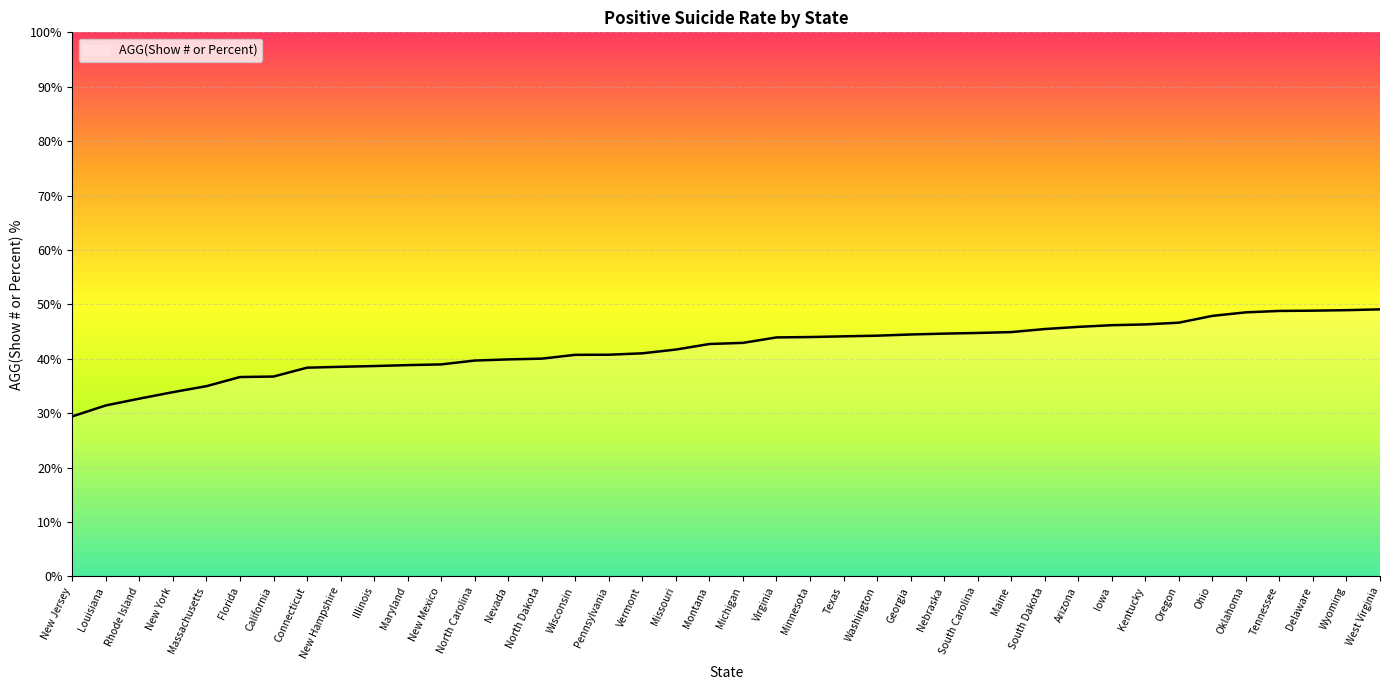

What is the difference between the values at Pennsylvania and Kentucky?

5.6